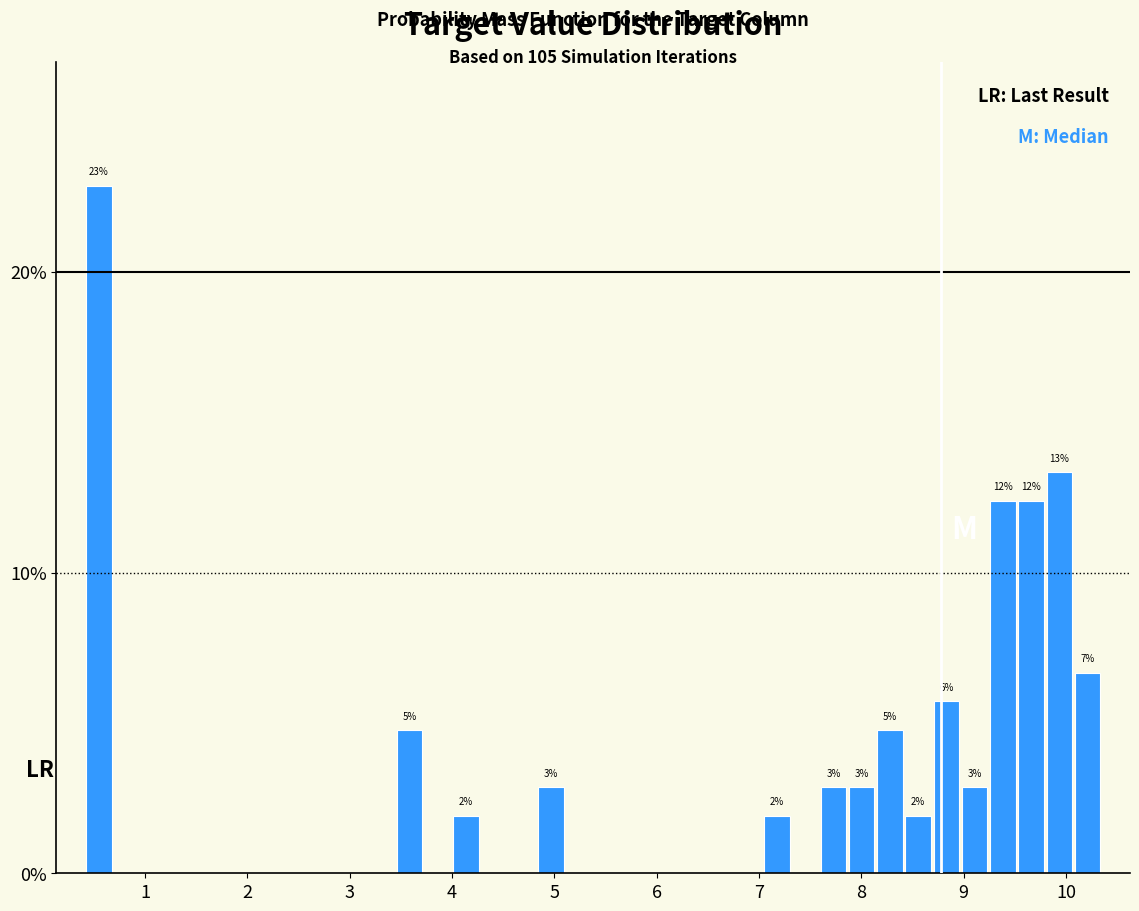

Around what value on the x-axis is the tallest bar? Give the approximate position of its centre, as read against the axis.

0.5